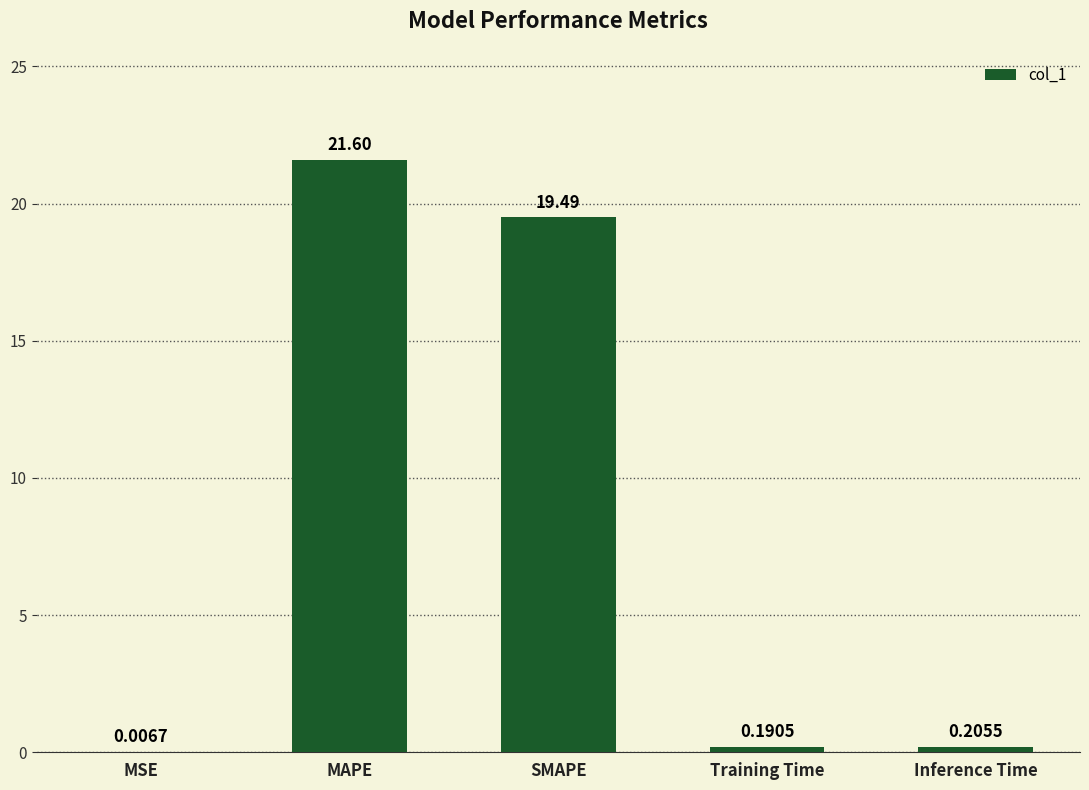

At which label is the value closest to 10?

SMAPE